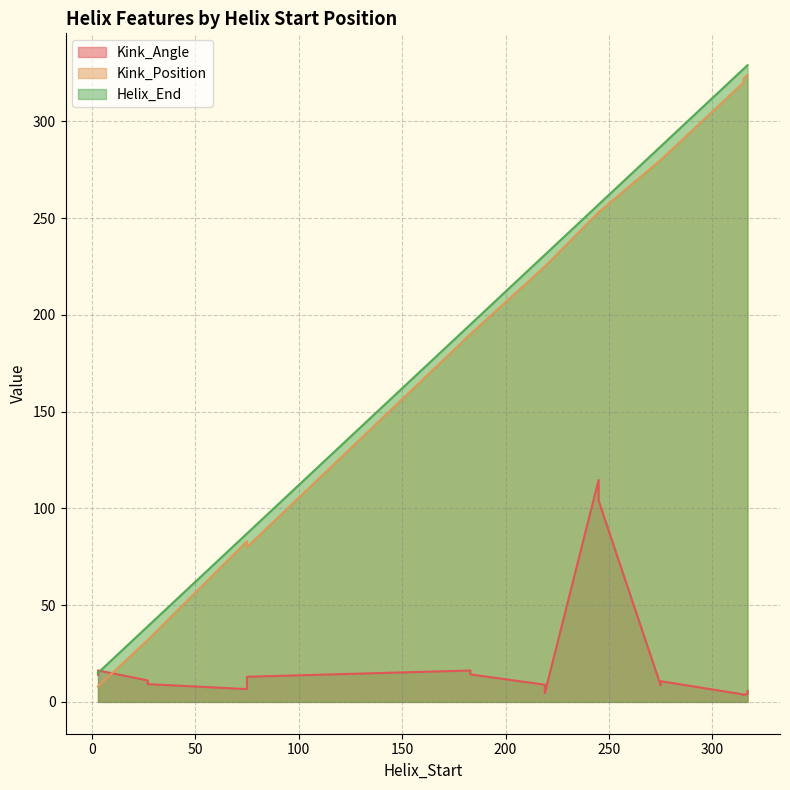

What is the sum of the Kink_Position values at 315 and 183?

512.0